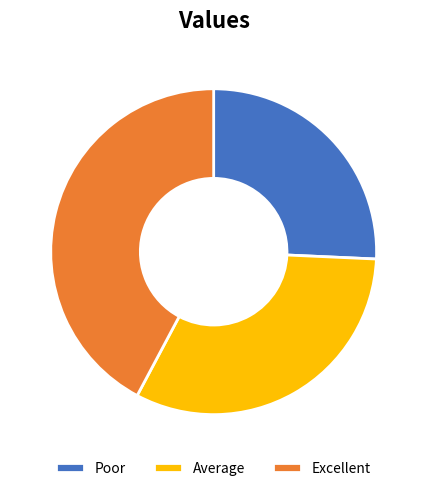

Combined, do Excellent and Average account for over 50%?

Yes